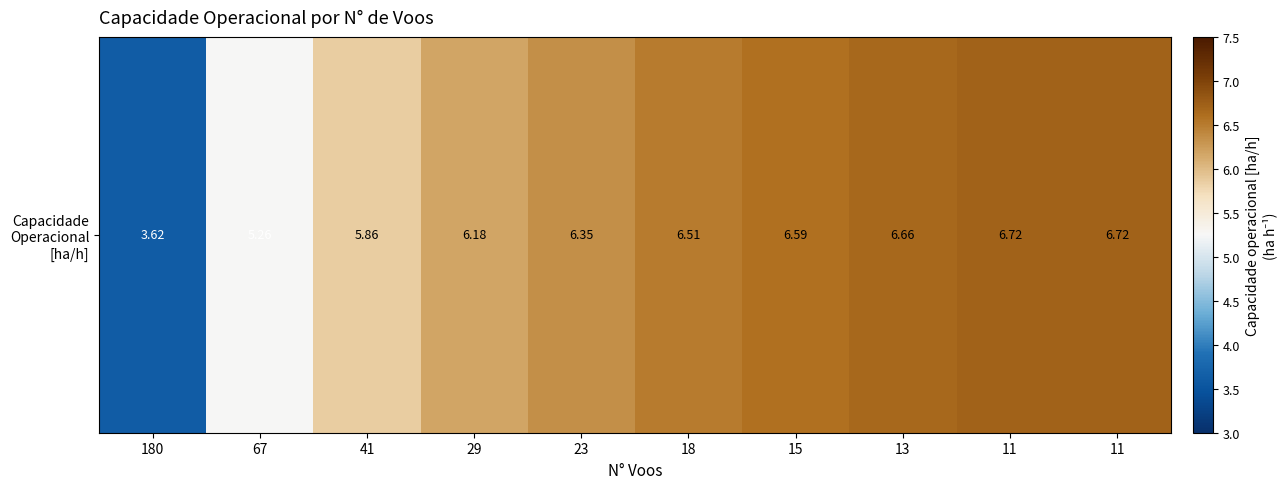

What is the difference between the maximum and minimum values?

3.1